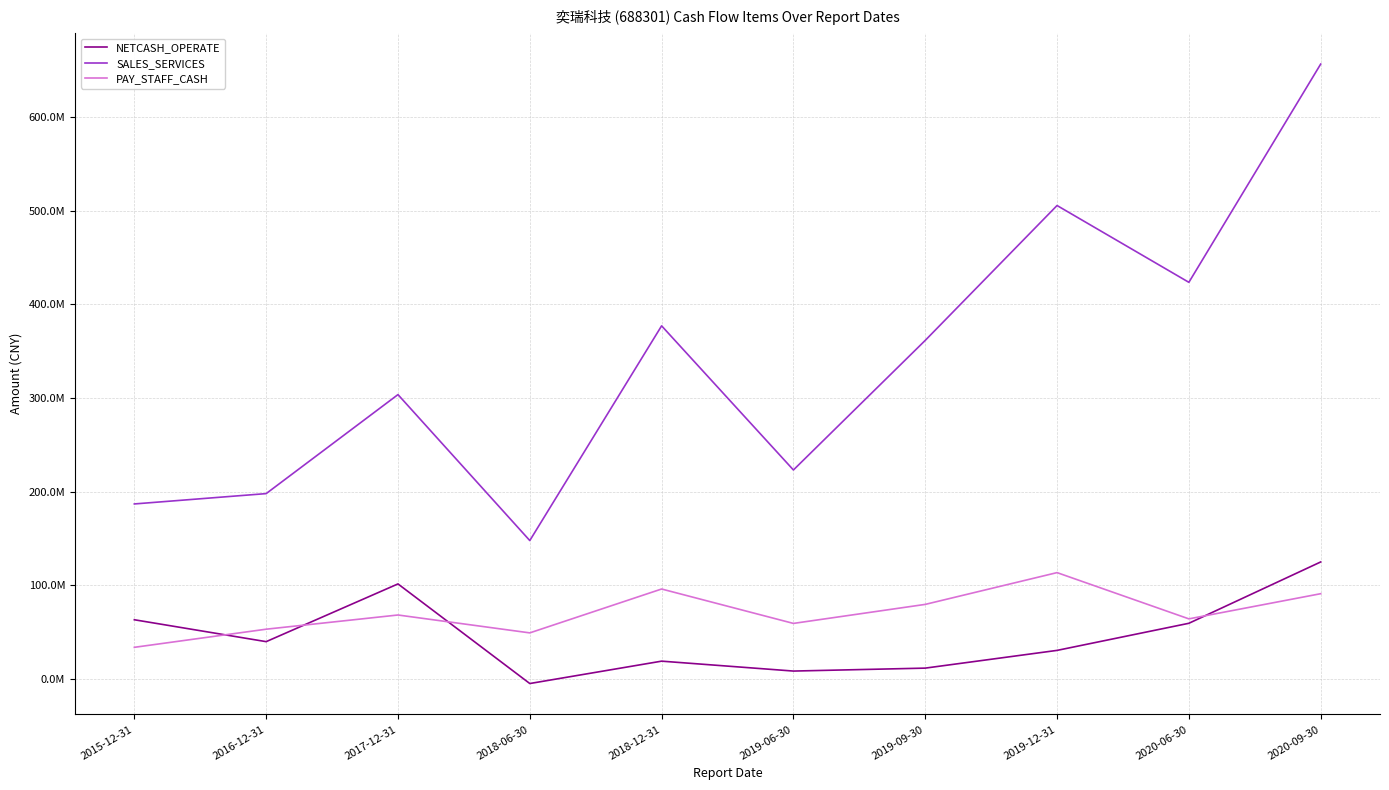

How many times do NETCASH_OPERATE and PAY_STAFF_CASH cross each other?

4